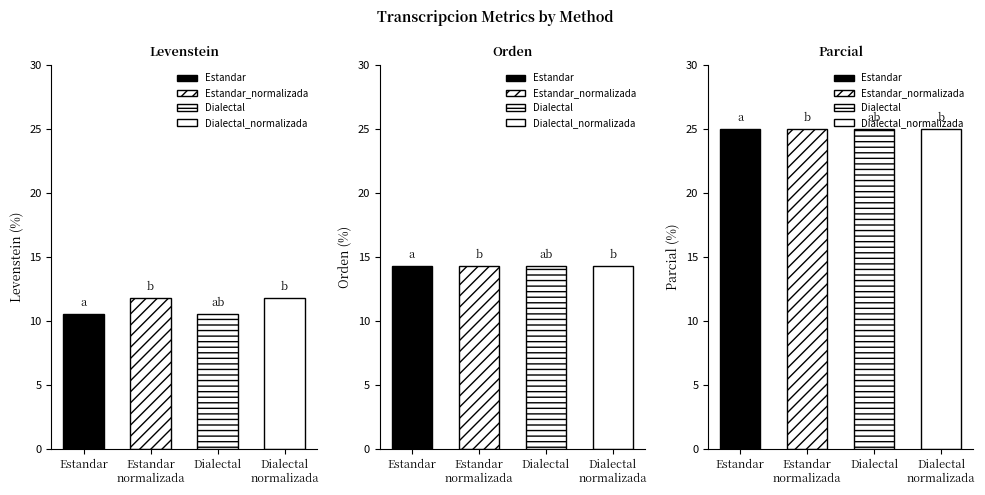

Rank the series at Estandar_normalizada from lowest to highest value.

Levenstein, Orden, Parcial